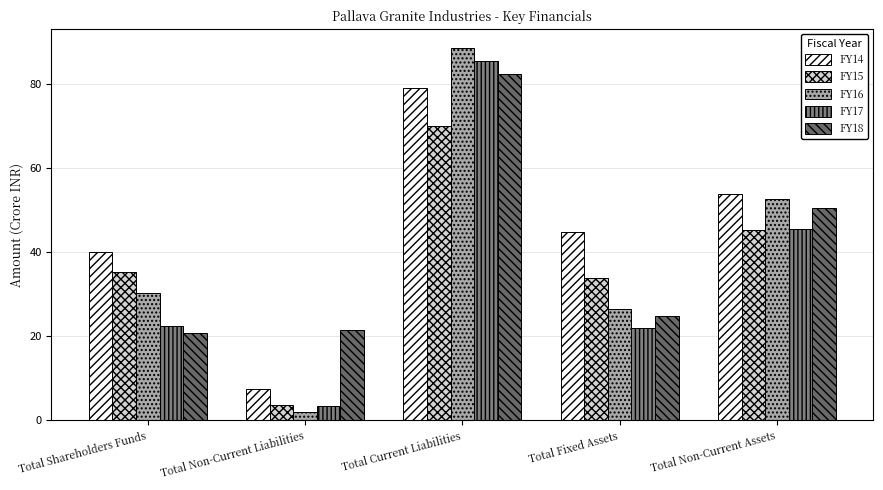

What are all the series names shown in the legend?

FY14, FY15, FY16, FY17, FY18